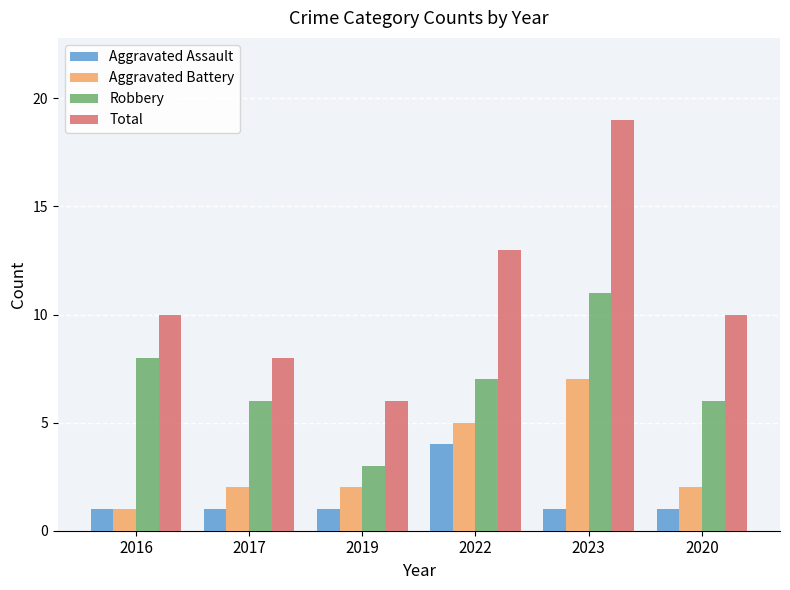

Is it true that Total equals 10 at 2020?

True